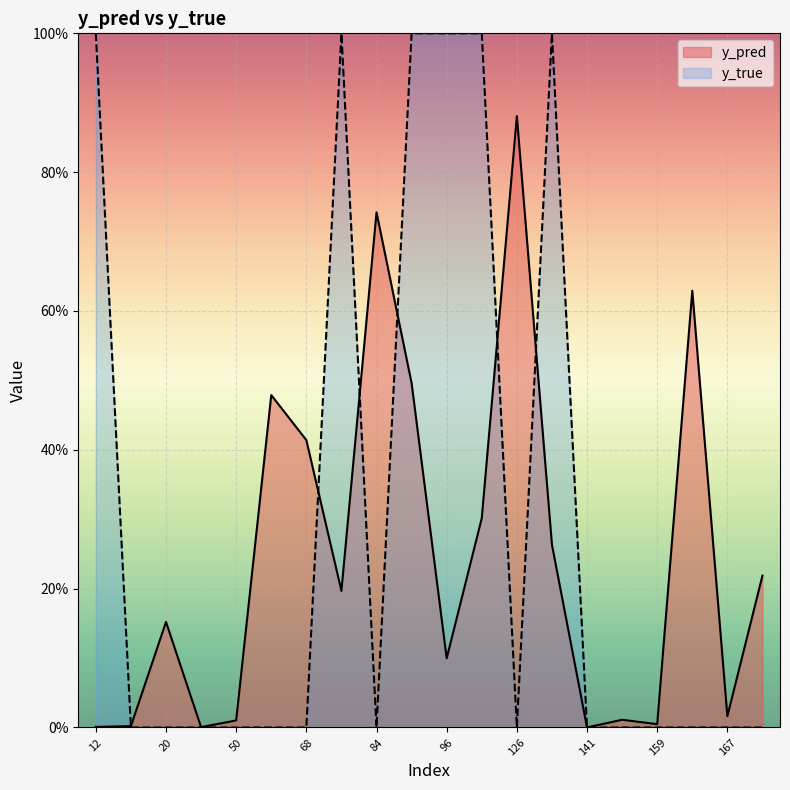

Between 96 and 159, which is larger?

96